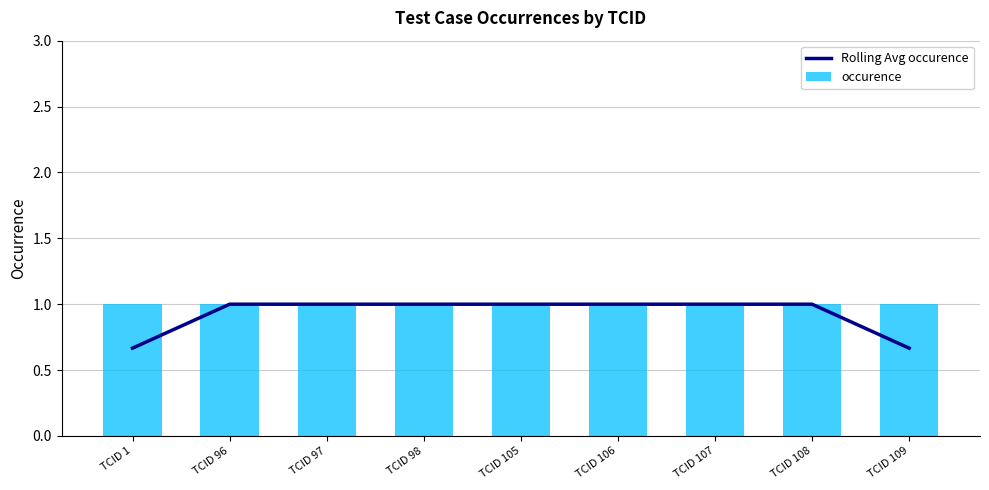

What is the average value of the Rolling Avg occurence series?

0.9